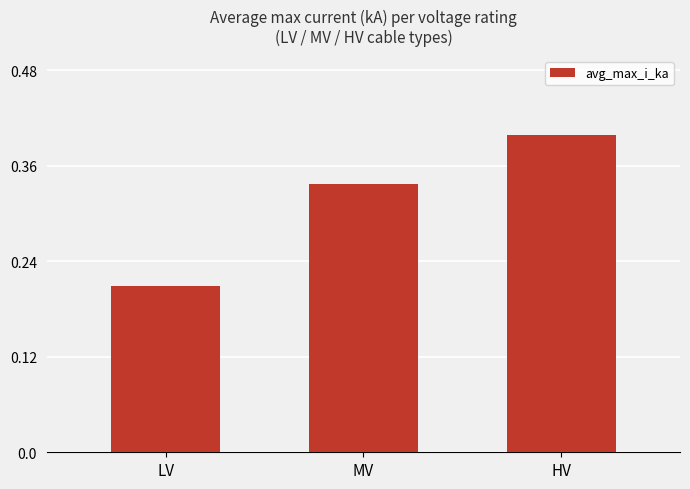

What is the label of the 1st bar from the left?

LV